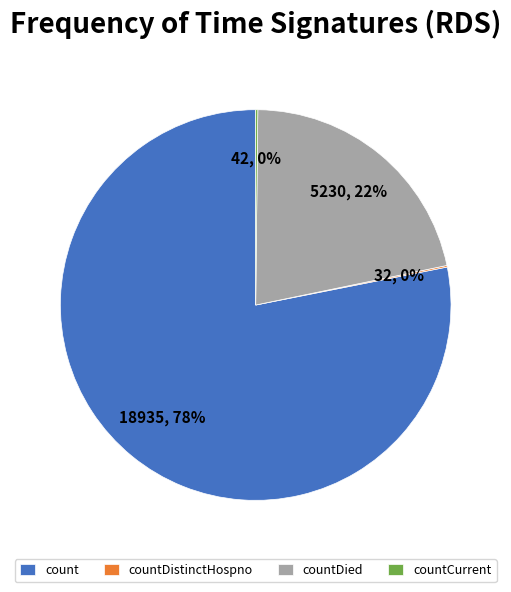

To the nearest percent, what is the average slice percentage?

25%